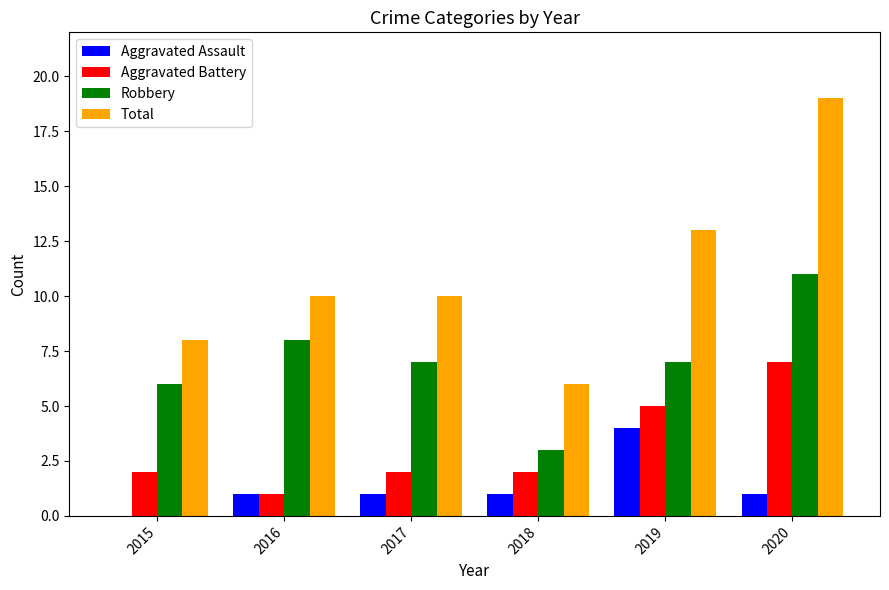

Where does the Robbery series first go above 7?

2016